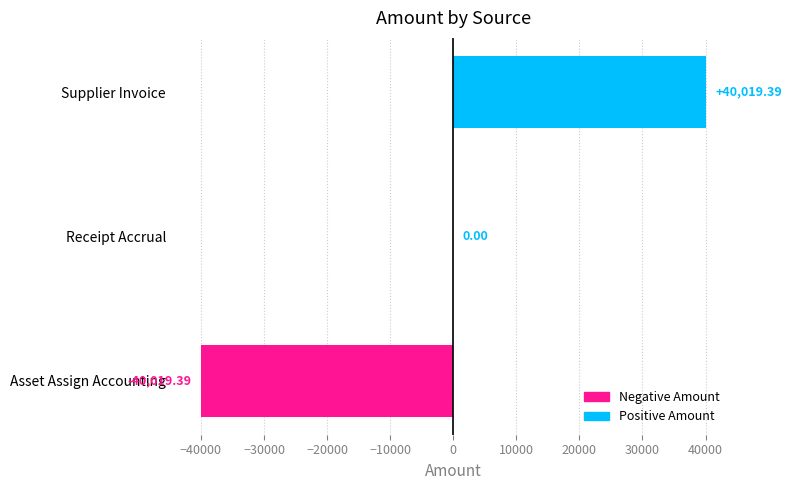

Between Supplier Invoice and Receipt Accrual, which is larger?

Supplier Invoice